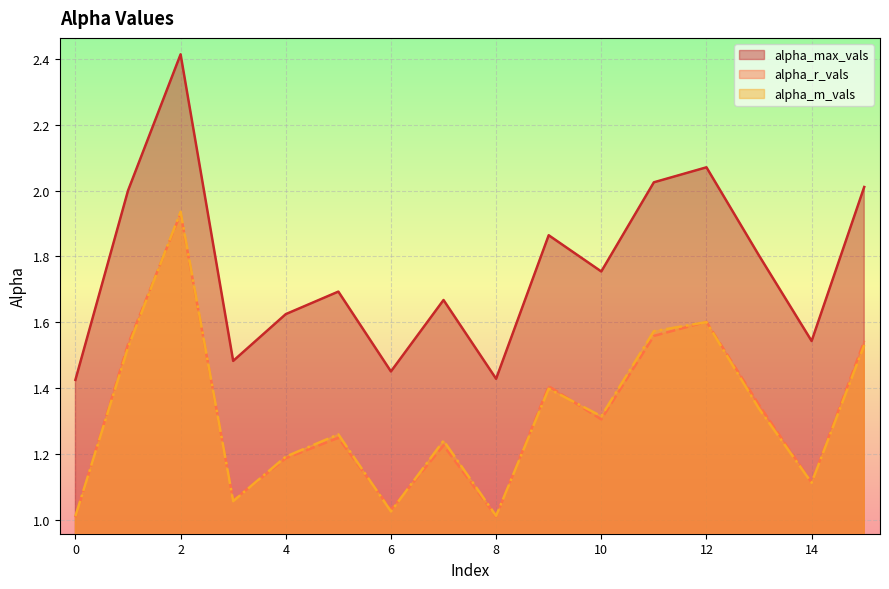

What is the value of the alpha_m_vals point at the 11th from the left?

1.3